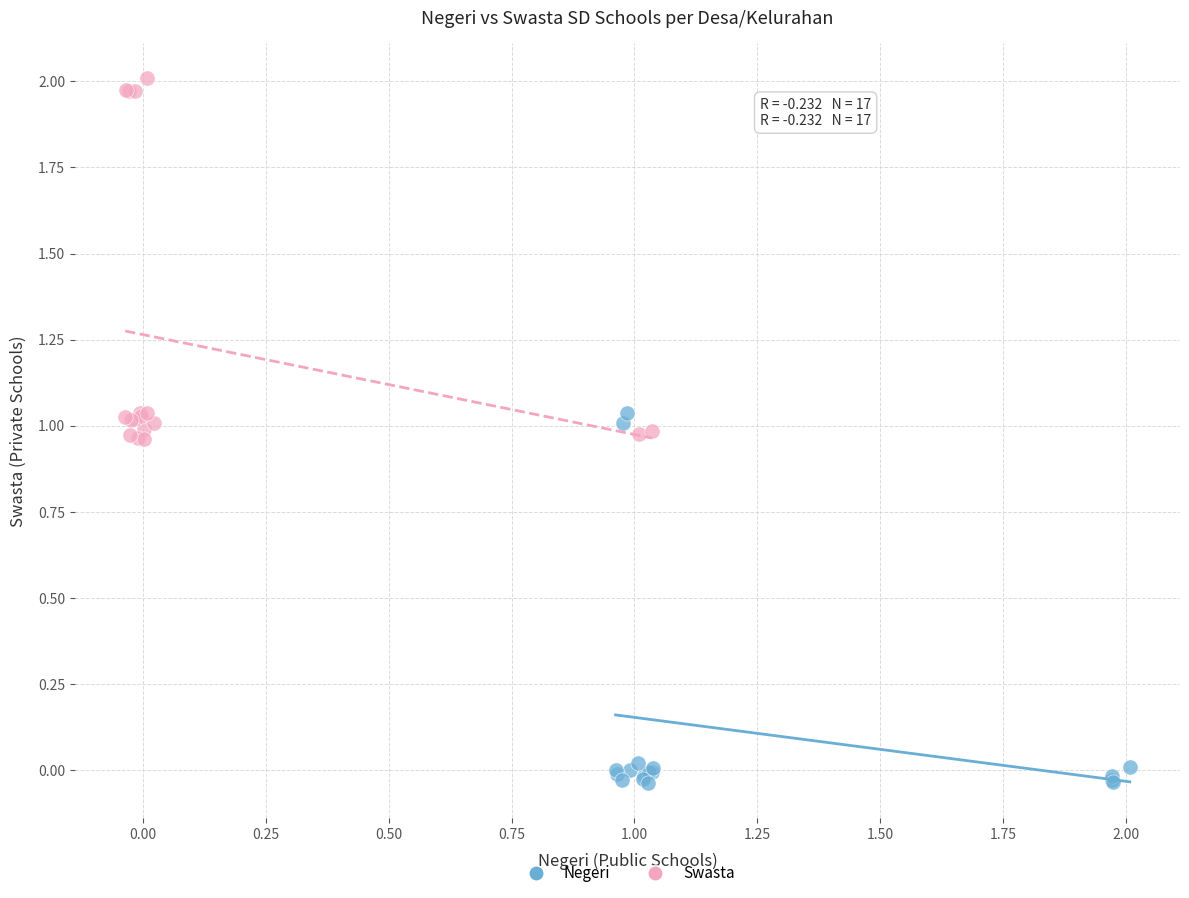

Which series contains the highest Y value?

Swasta